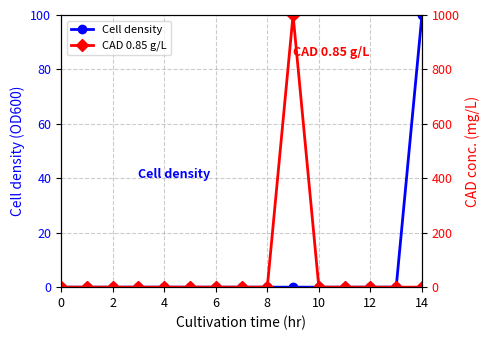

What is the label of the 5th point from the right?

10